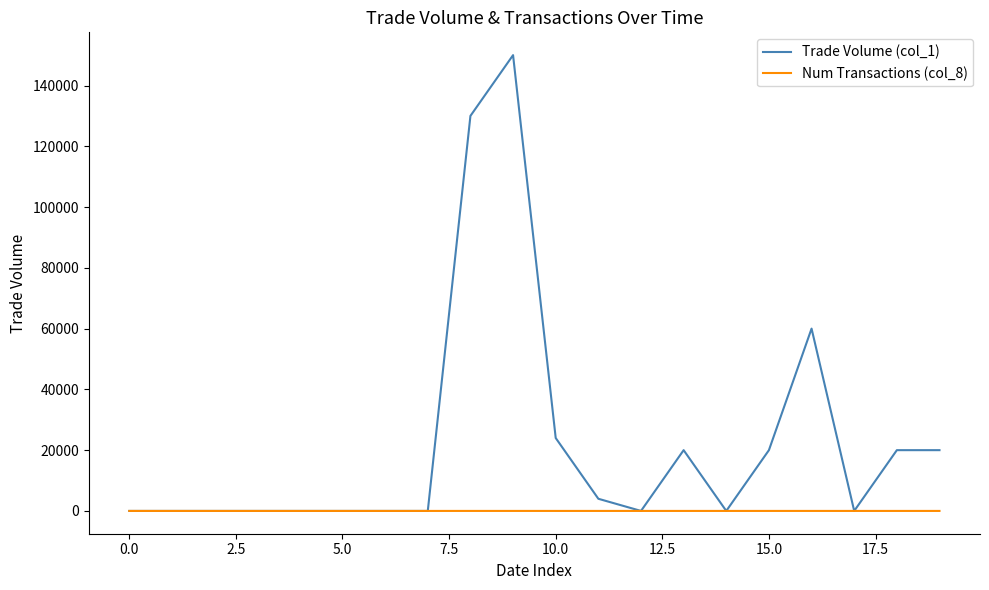

Rank the series by their average value, from highest to lowest.

Trade Volume (col_1), Num Transactions (col_8)